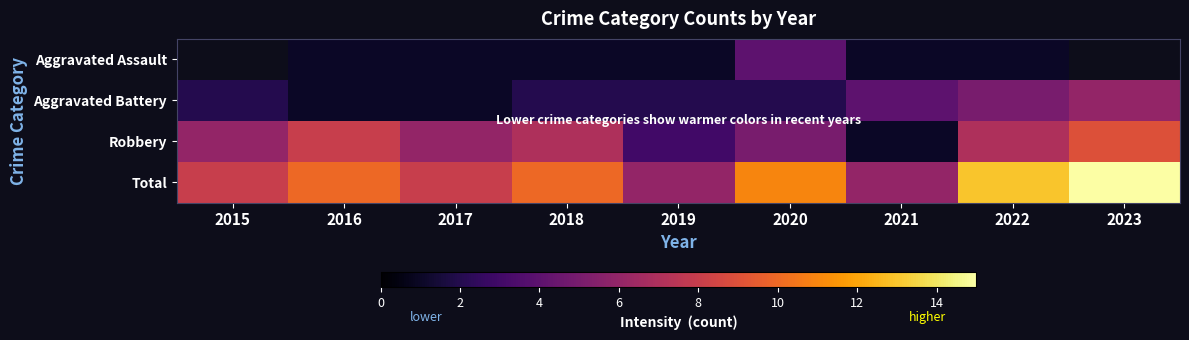

List the series in order of their peak value, lowest first.

Aggravated Assault, Aggravated Battery, Robbery, Total